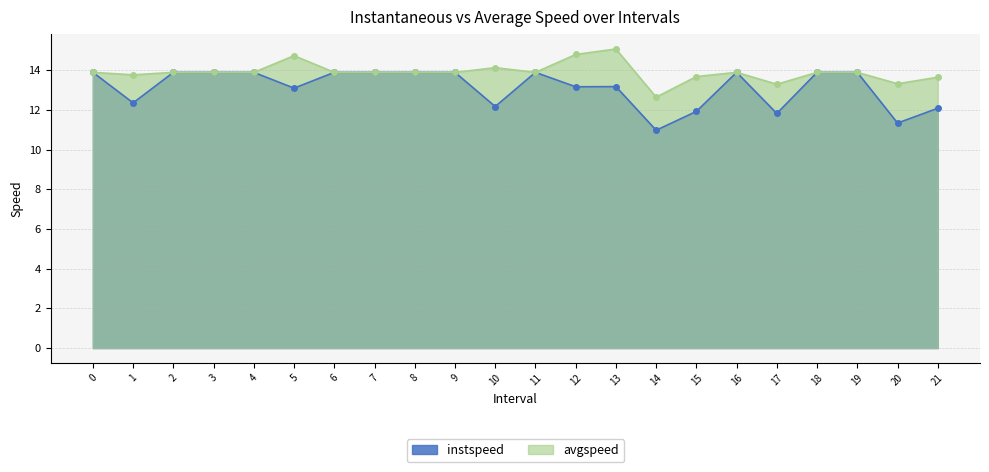

What is the maximum value shown in the chart?

15.1